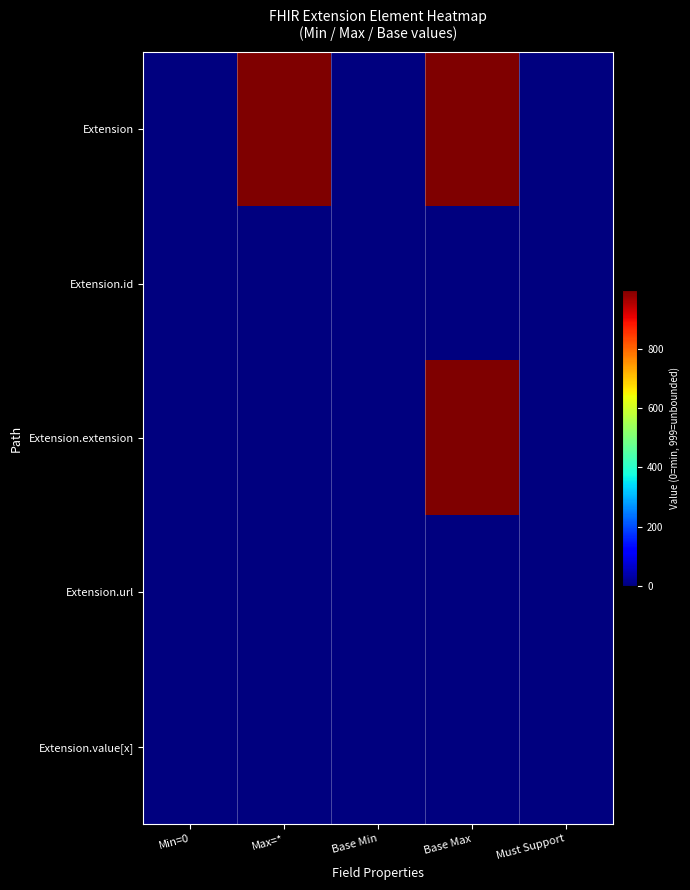

What is the total value across all series at Base Min?

1